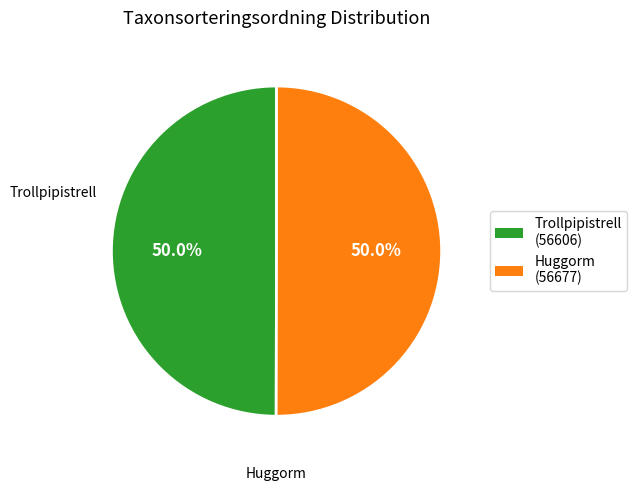

What is the ratio of the value at Trollpipistrell (56606) to the value at Huggorm (56677)?

1.0